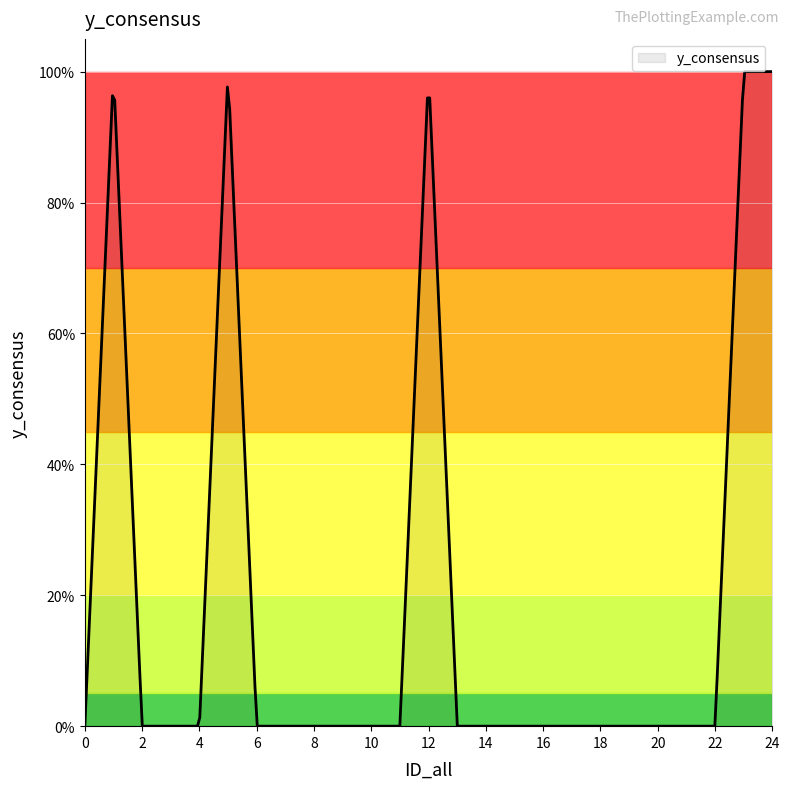

Is this an area chart (filled region under the line)?

No